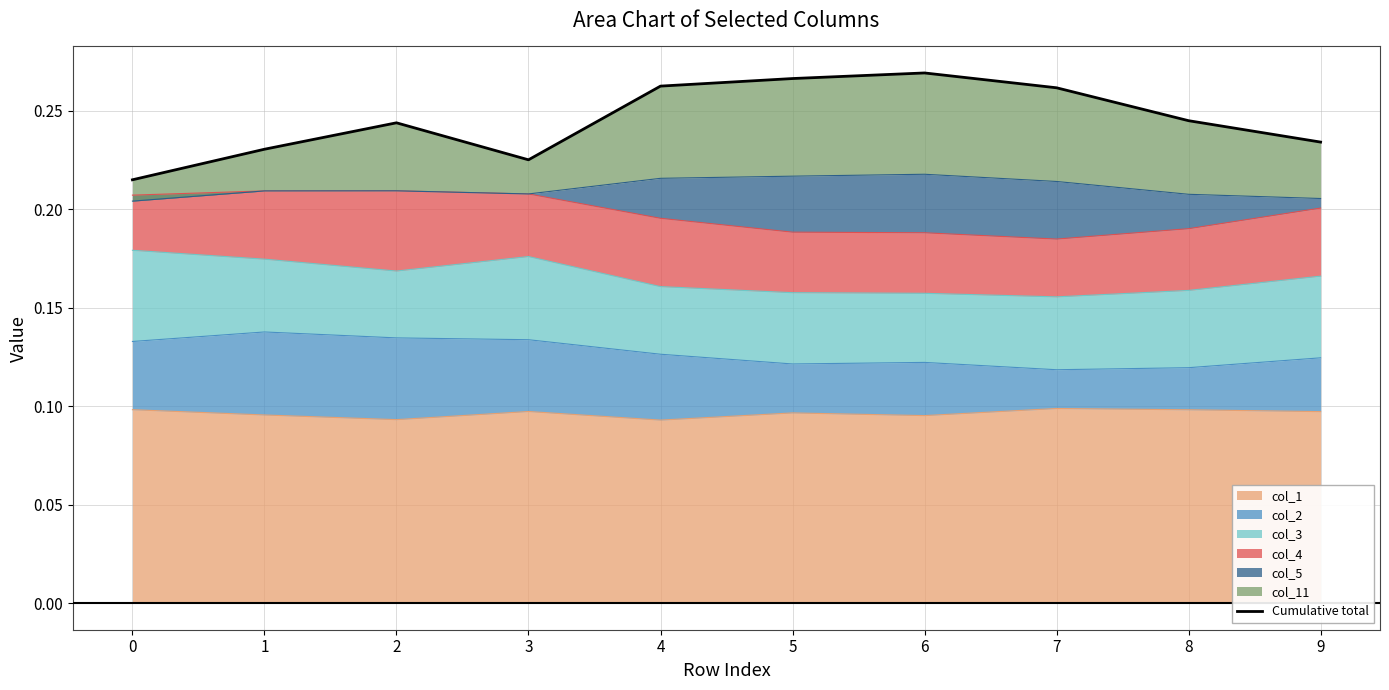

What is the greatest value displayed?

0.3